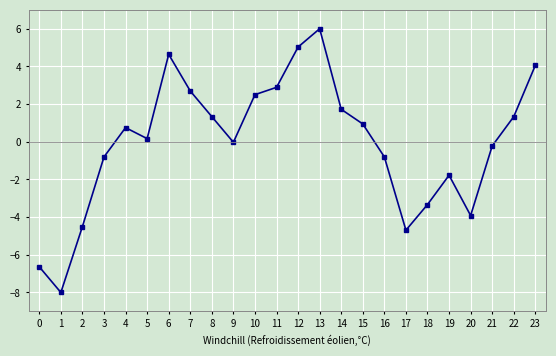

What value does the data have at 2?

-4.5